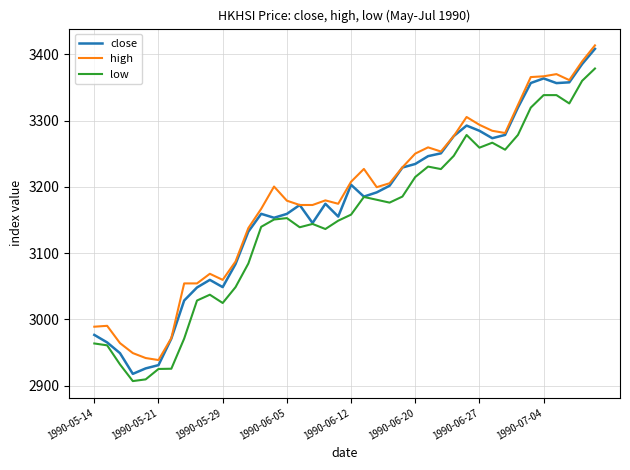

What is the smallest value displayed?

2906.7